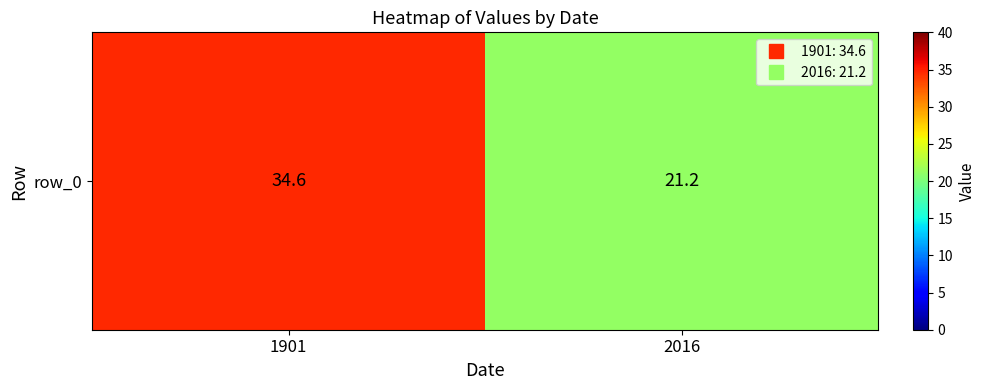

What is the greatest value displayed?

34.6